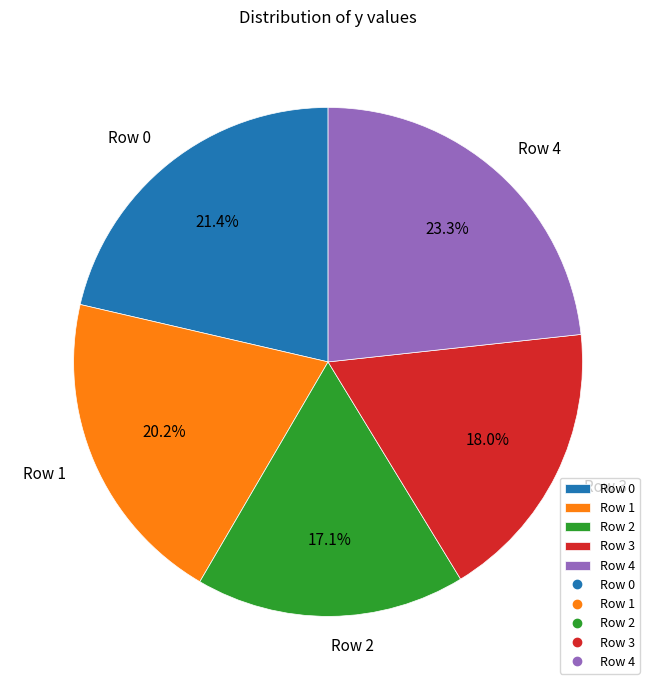

Count the number of slices in the pie.

5